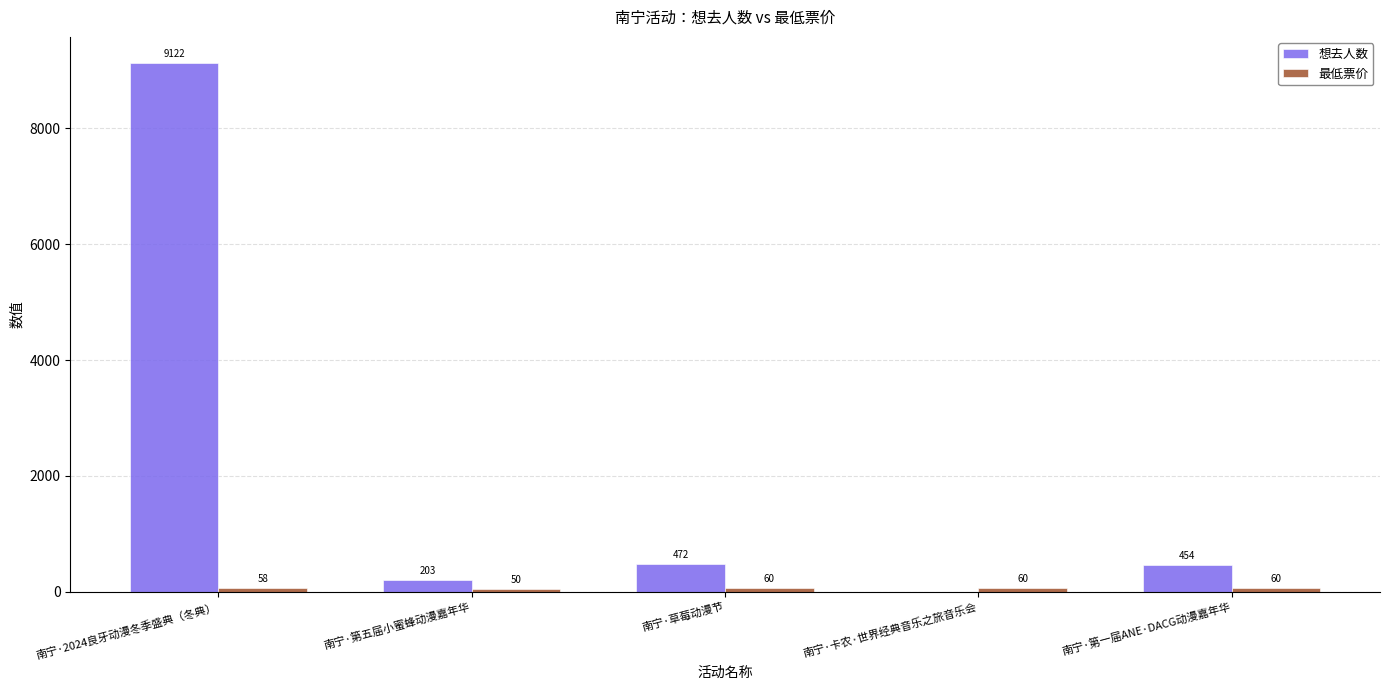

At which label does 想去人数 first exceed 454?

南宁·2024良牙动漫冬季盛典（冬典）